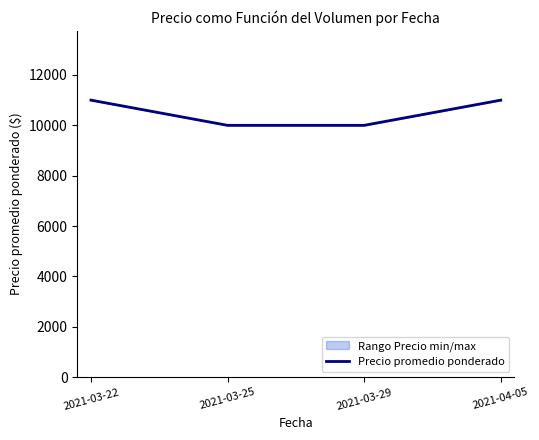

The chart shows a value of 13582 at 2021-03-29. True or false?

False